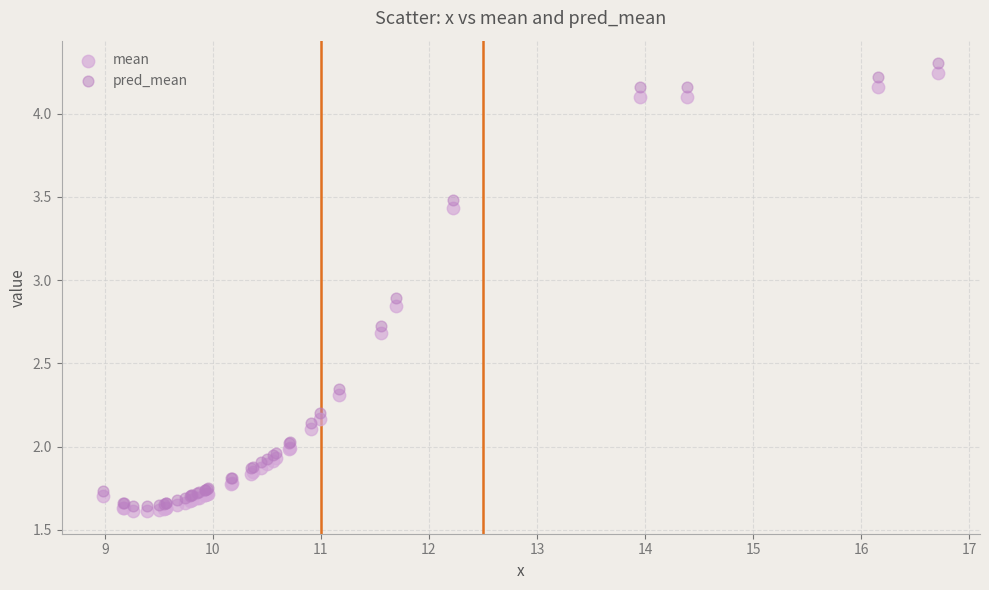

Which series contains the highest Y value?

pred_mean